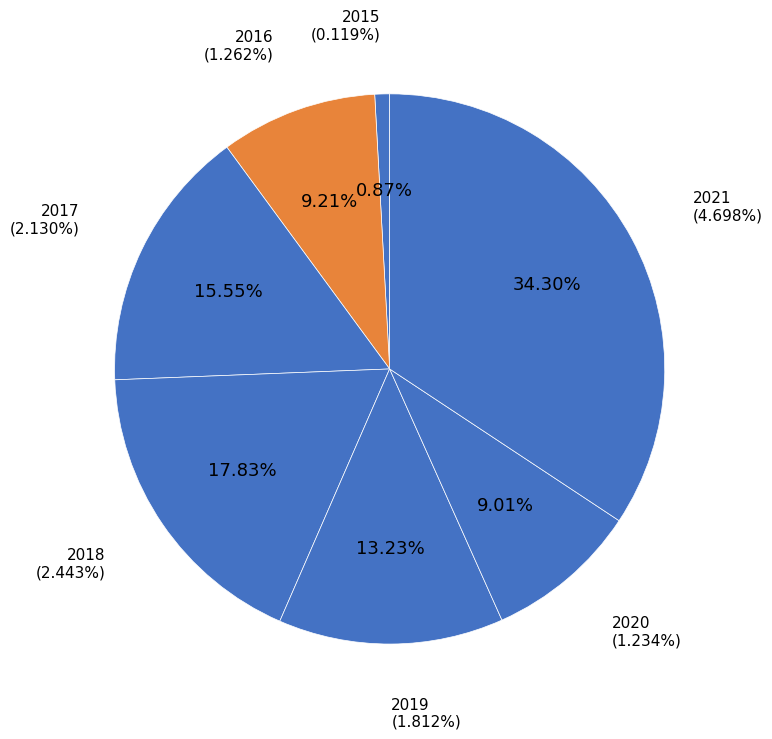

Which slice is the smallest?

2015